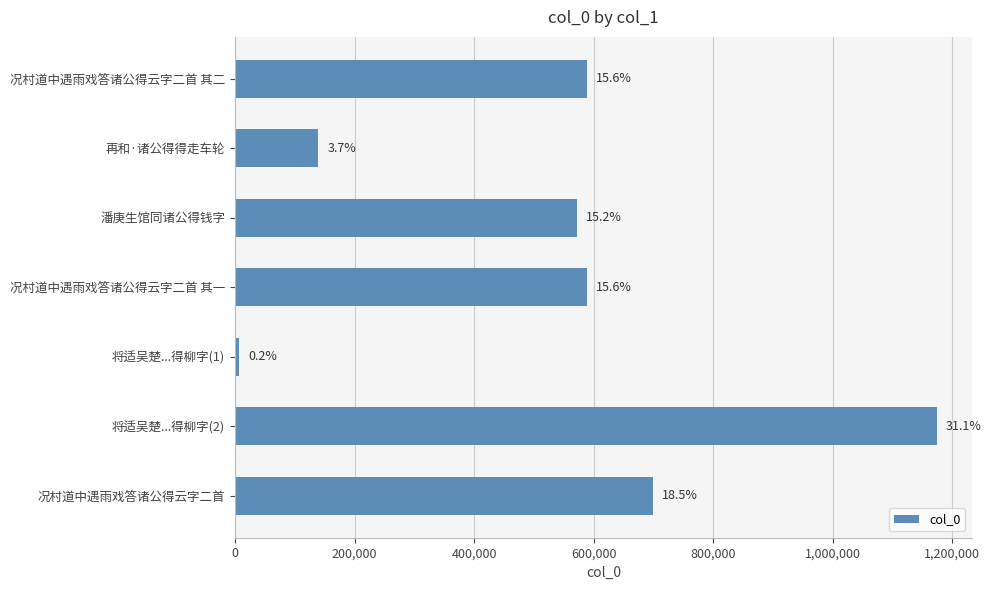

Are the bars horizontal?

Yes